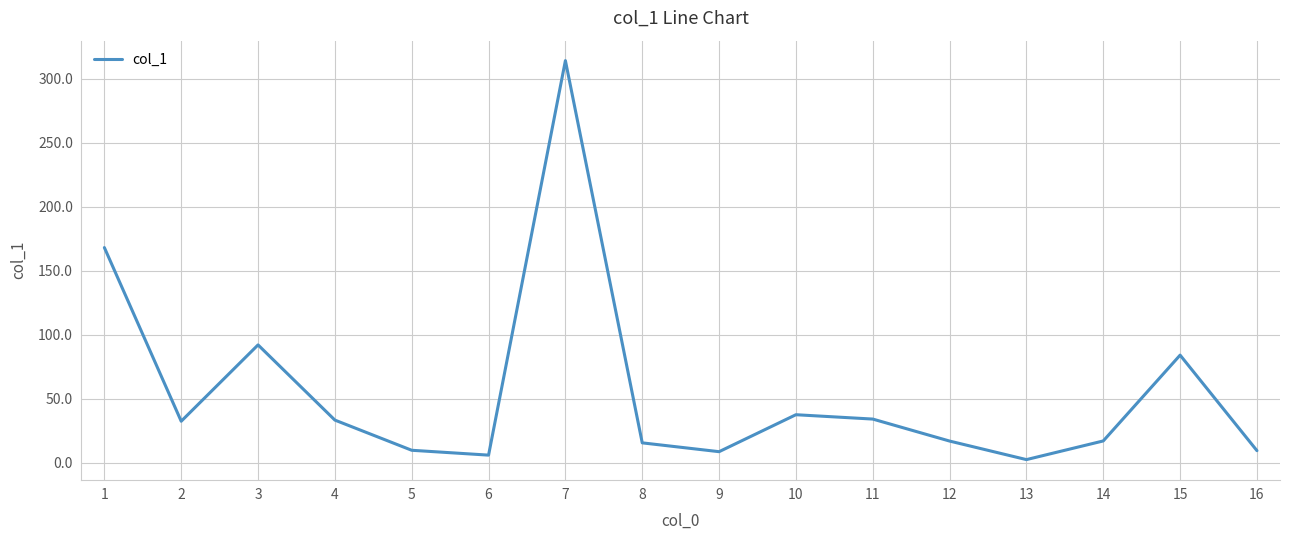

What is the change in value from 9 to 14?

+8.4